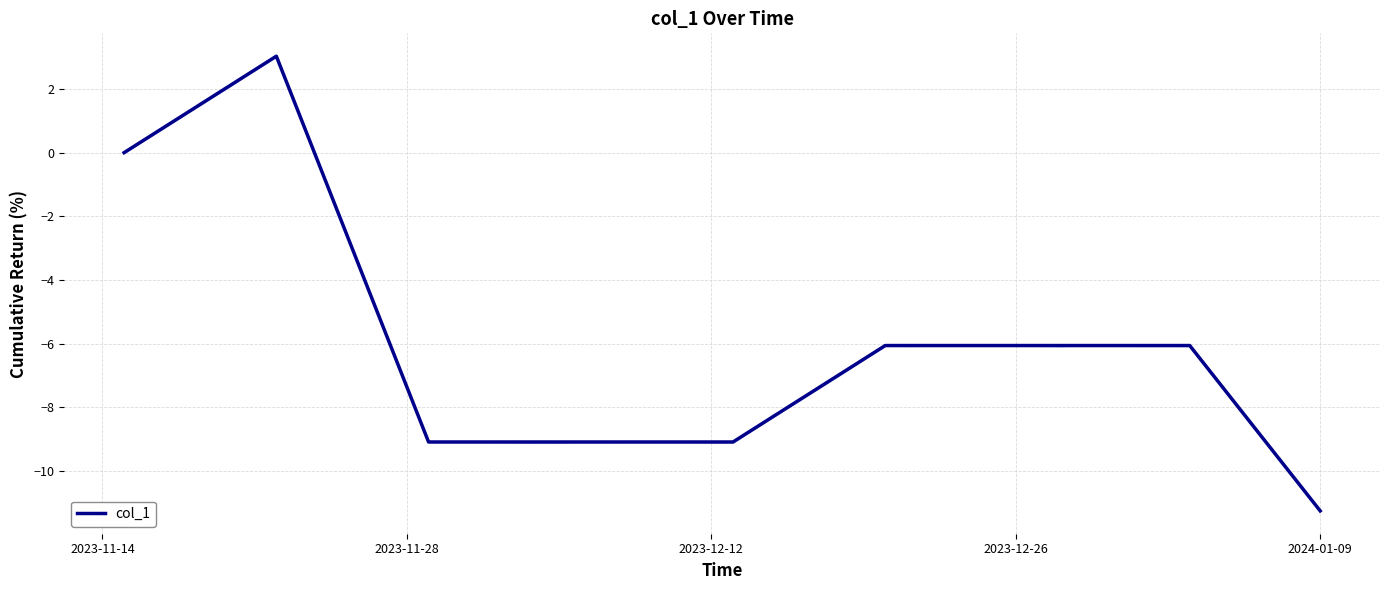

How many values are below -6?

31